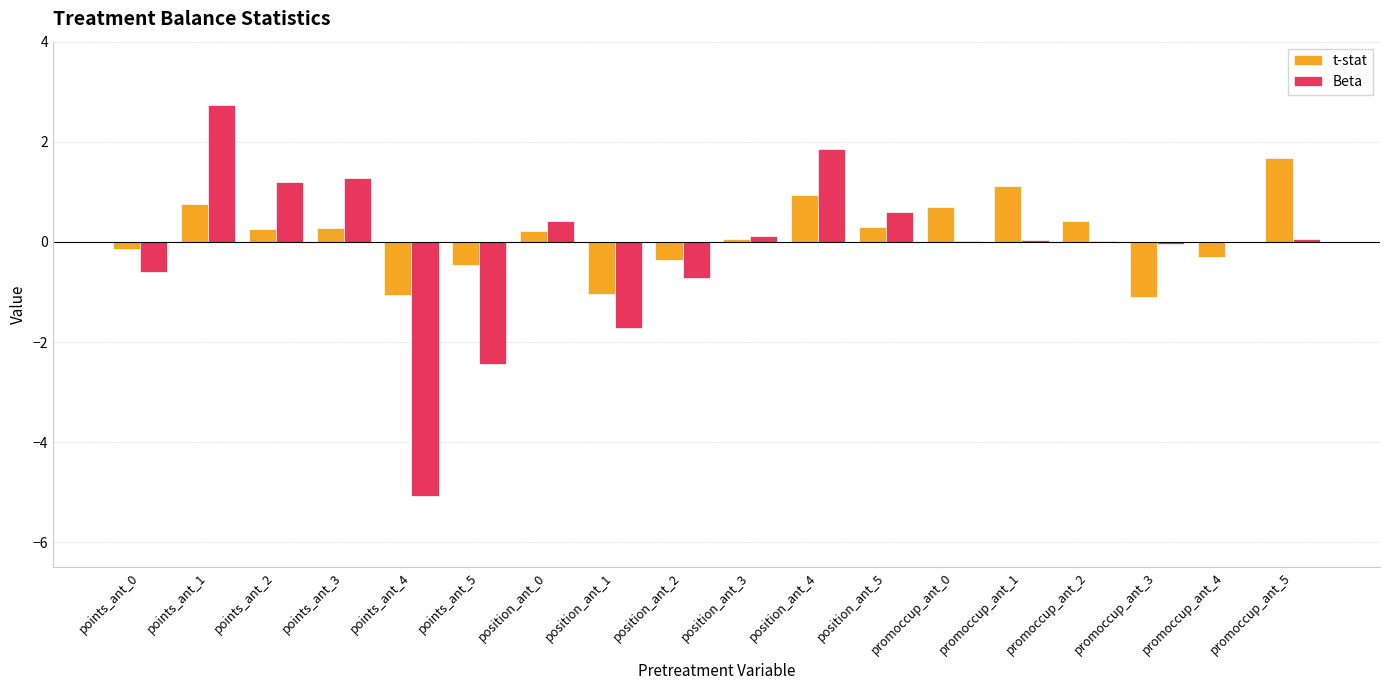

The t-stat series shows 1.8 at promoccup_ant_1. True or false?

False